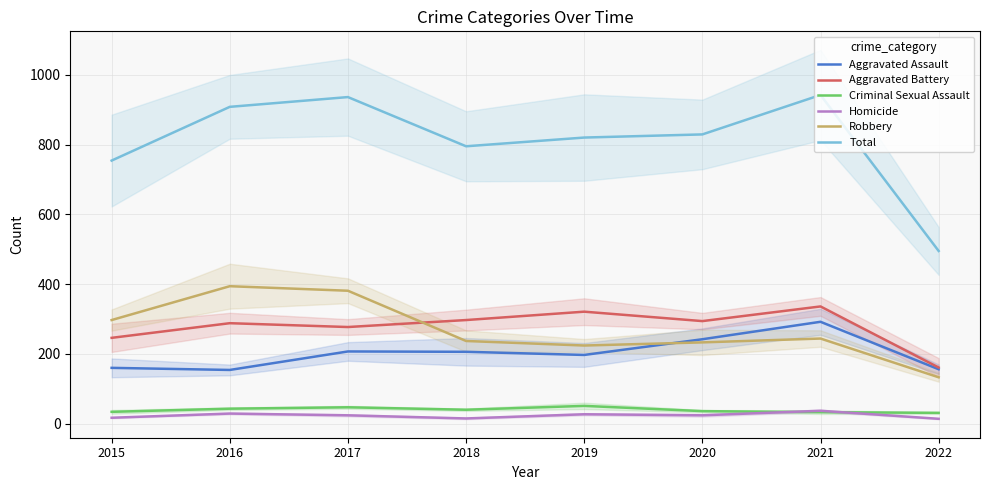

True or false: Aggravated Assault and Criminal Sexual Assault intersect in this chart.

False